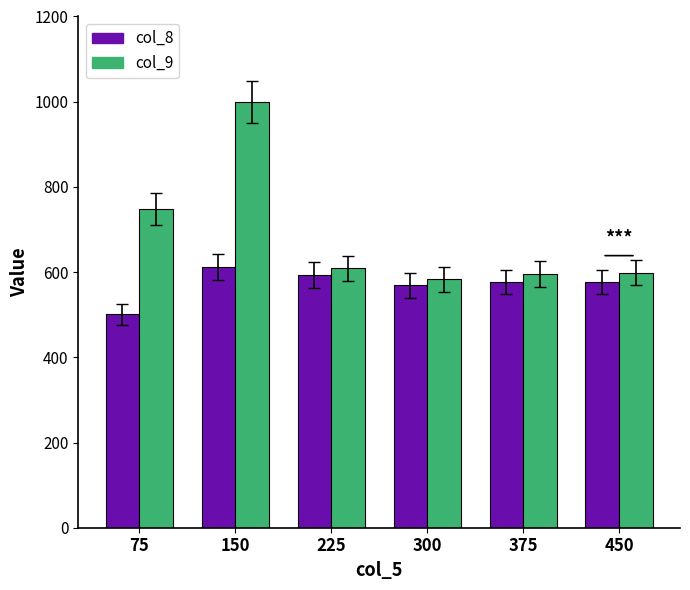

At which label is col_9 closest to 790?

75